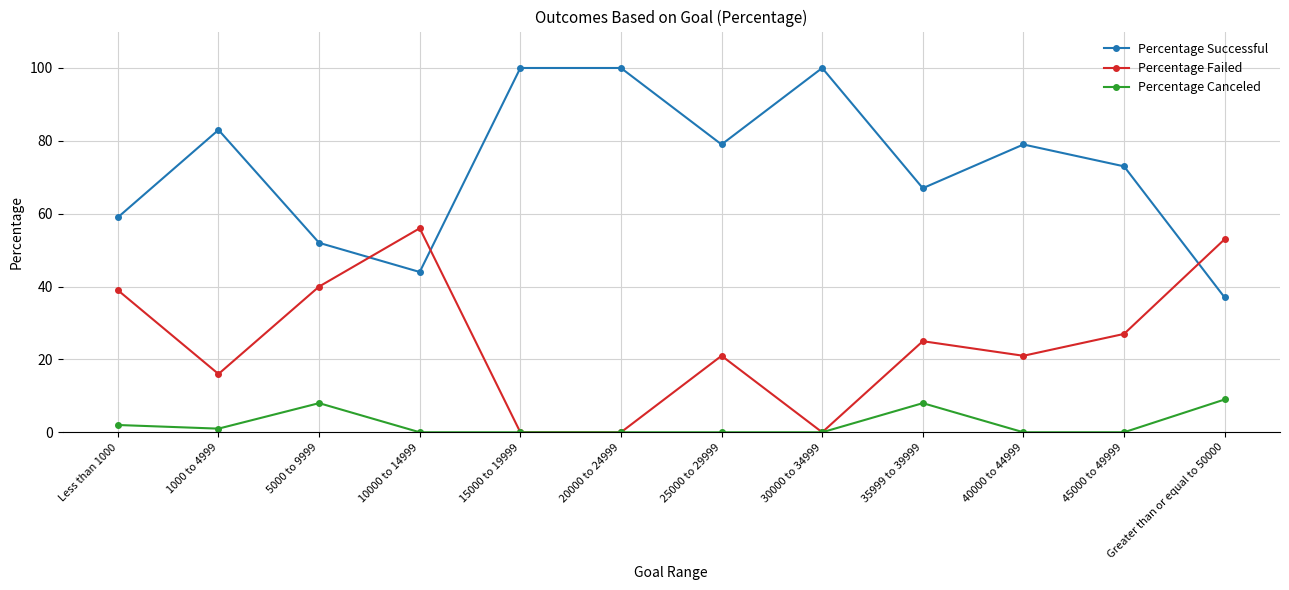

List the series in order of their overall mean, highest first.

Percentage Successful, Percentage Failed, Percentage Canceled